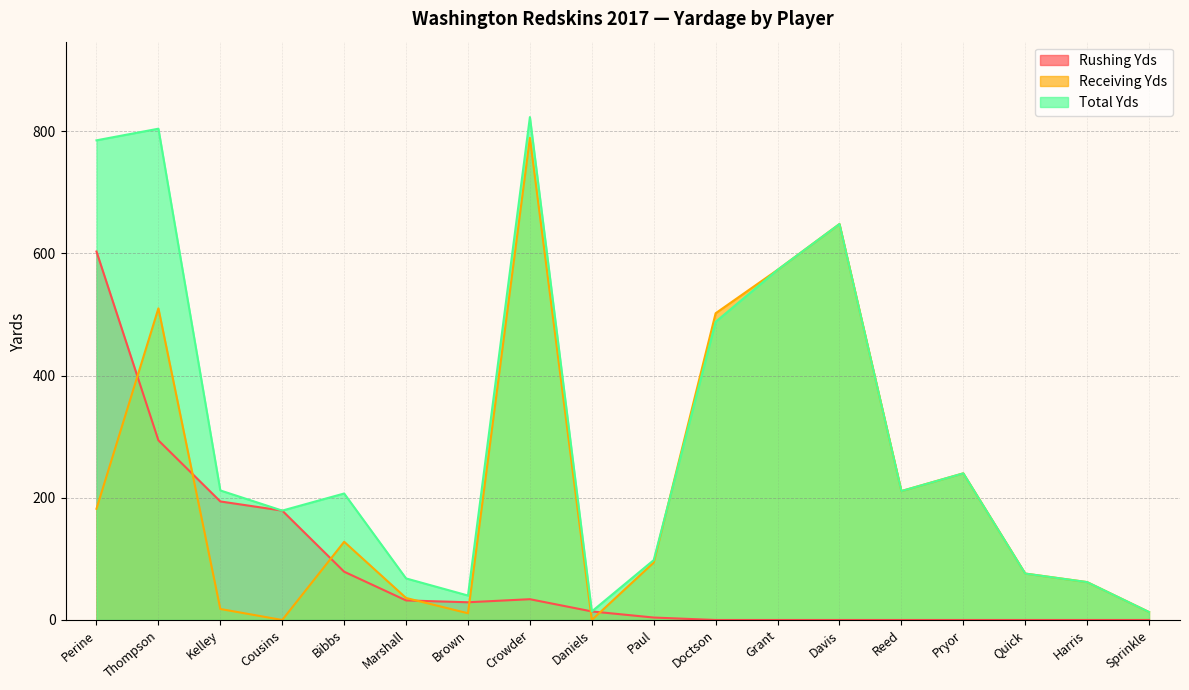

Reading right to left, extract all data points from this chart.

Rushing Yds: Sprinkle=0	Harris=0	Quick=0	Pryor=0	Reed=0	Davis=0	Grant=0	Doctson=0	Paul=4	Daniels=14	Crowder=34	Brown=29	Marshall=32	Bibbs=79	Cousins=179	Kelley=194	Thompson=294	Perine=603
Receiving Yds: Sprinkle=13	Harris=62	Quick=76	Pryor=240	Reed=211	Davis=648	Grant=573	Doctson=502	Paul=94	Daniels=0	Crowder=789	Brown=11	Marshall=36	Bibbs=128	Cousins=0	Kelley=18	Thompson=510	Perine=182
Total Yds: Sprinkle=13	Harris=62	Quick=76	Pryor=240	Reed=211	Davis=648	Grant=573	Doctson=488	Paul=98	Daniels=14	Crowder=823	Brown=40	Marshall=68	Bibbs=207	Cousins=179	Kelley=212	Thompson=804	Perine=785